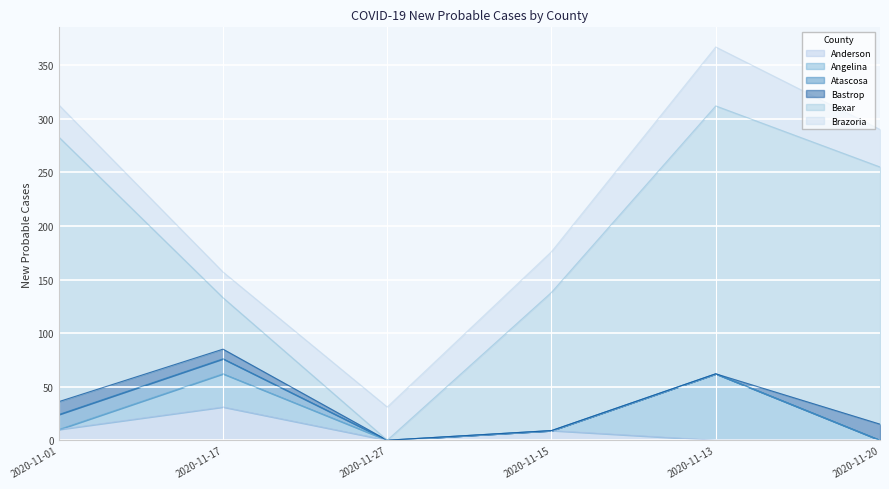

True or false: Bastrop and Atascosa intersect in this chart.

False